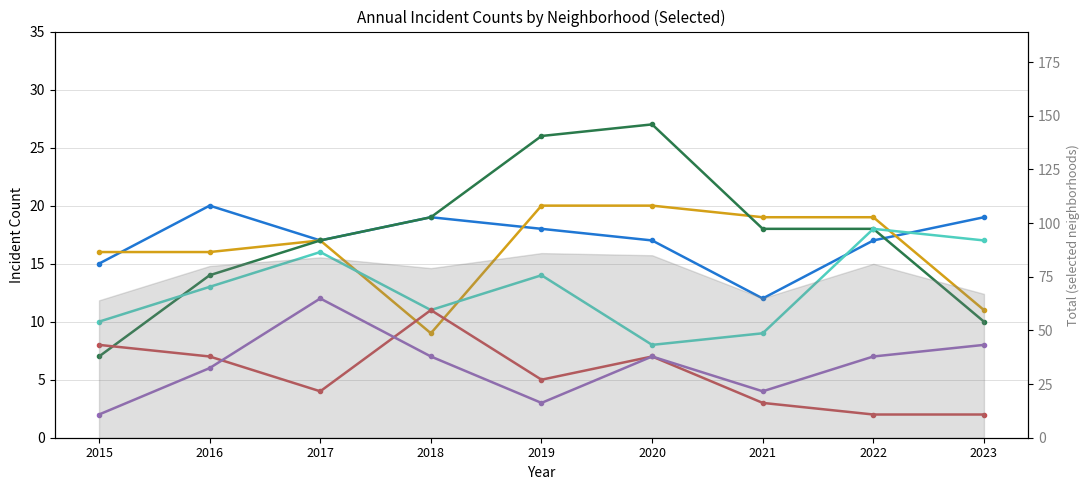

What is the maximum value shown in the chart?

27